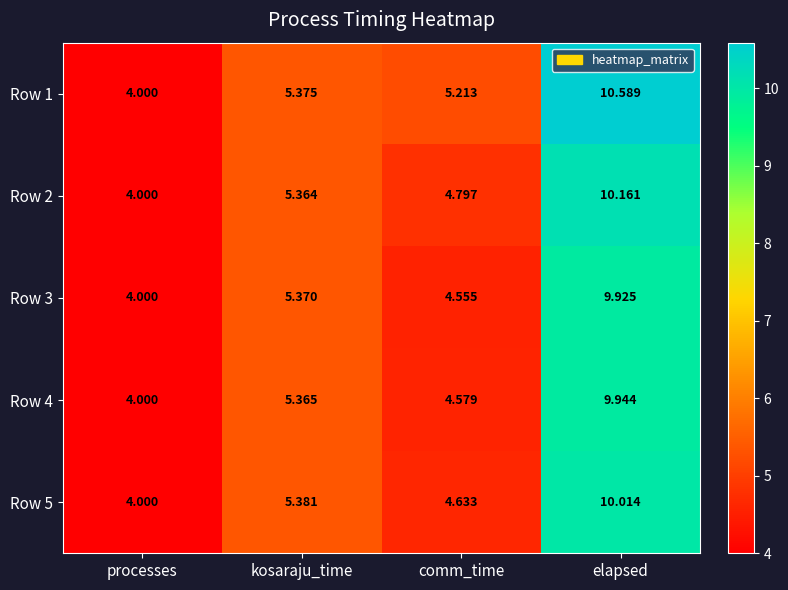

List the series in order of their peak value, lowest first.

Row 3, Row 4, Row 5, Row 2, Row 1